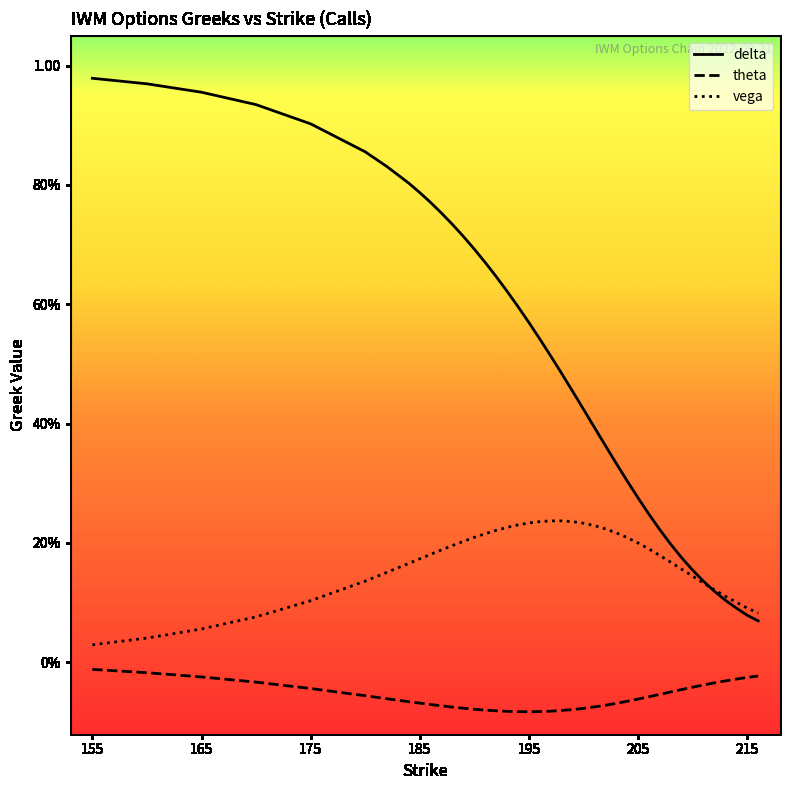

Reading left to right, what are all the values shown in this chart?

delta: 155=1.0	160=1.0	165=1.0	170=0.9	175=0.9	180=0.9	182=0.8	184=0.8	185=0.8	186=0.8	187=0.8	188=0.7	189=0.7	190=0.7	191=0.7	192=0.6	193=0.6	194=0.6	195=0.6	196=0.5	197=0.5	198=0.5	199=0.5	200=0.4	201=0.4	202=0.4	203=0.3	204=0.3	205=0.3	206=0.2	207=0.2	208=0.2	209=0.2	210=0.2	211=0.1	212=0.1	213=0.1	214=0.1	215=0.1	216=0.1
theta: 155=-0.0	160=-0.0	165=-0.0	170=-0.0	175=-0.0	180=-0.1	182=-0.1	184=-0.1	185=-0.1	186=-0.1	187=-0.1	188=-0.1	189=-0.1	190=-0.1	191=-0.1	192=-0.1	193=-0.1	194=-0.1	195=-0.1	196=-0.1	197=-0.1	198=-0.1	199=-0.1	200=-0.1	201=-0.1	202=-0.1	203=-0.1	204=-0.1	205=-0.1	206=-0.1	207=-0.1	208=-0.0	209=-0.0	210=-0.0	211=-0.0	212=-0.0	213=-0.0	214=-0.0	215=-0.0	216=-0.0
vega: 155=0.0	160=0.0	165=0.1	170=0.1	175=0.1	180=0.1	182=0.2	184=0.2	185=0.2	186=0.2	187=0.2	188=0.2	189=0.2	190=0.2	191=0.2	192=0.2	193=0.2	194=0.2	195=0.2	196=0.2	197=0.2	198=0.2	199=0.2	200=0.2	201=0.2	202=0.2	203=0.2	204=0.2	205=0.2	206=0.2	207=0.2	208=0.2	209=0.2	210=0.1	211=0.1	212=0.1	213=0.1	214=0.1	215=0.1	216=0.1